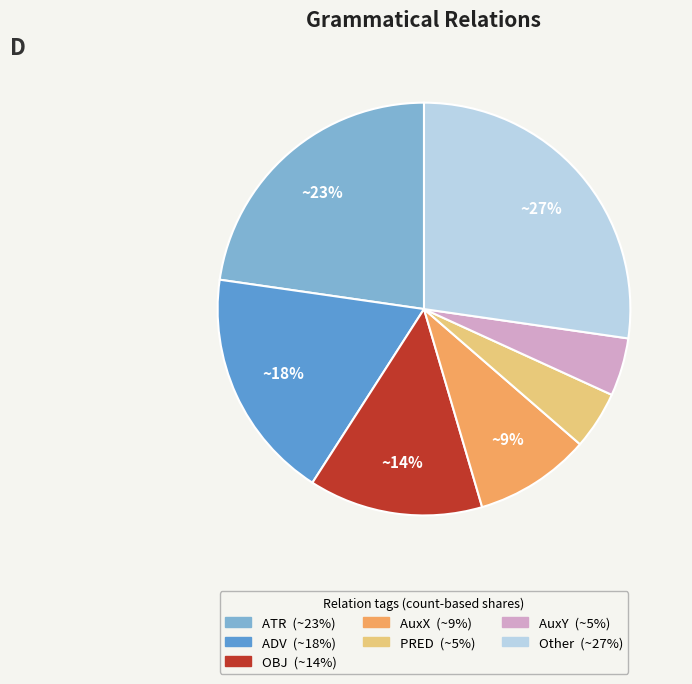

Is there a majority slice in this chart?

No